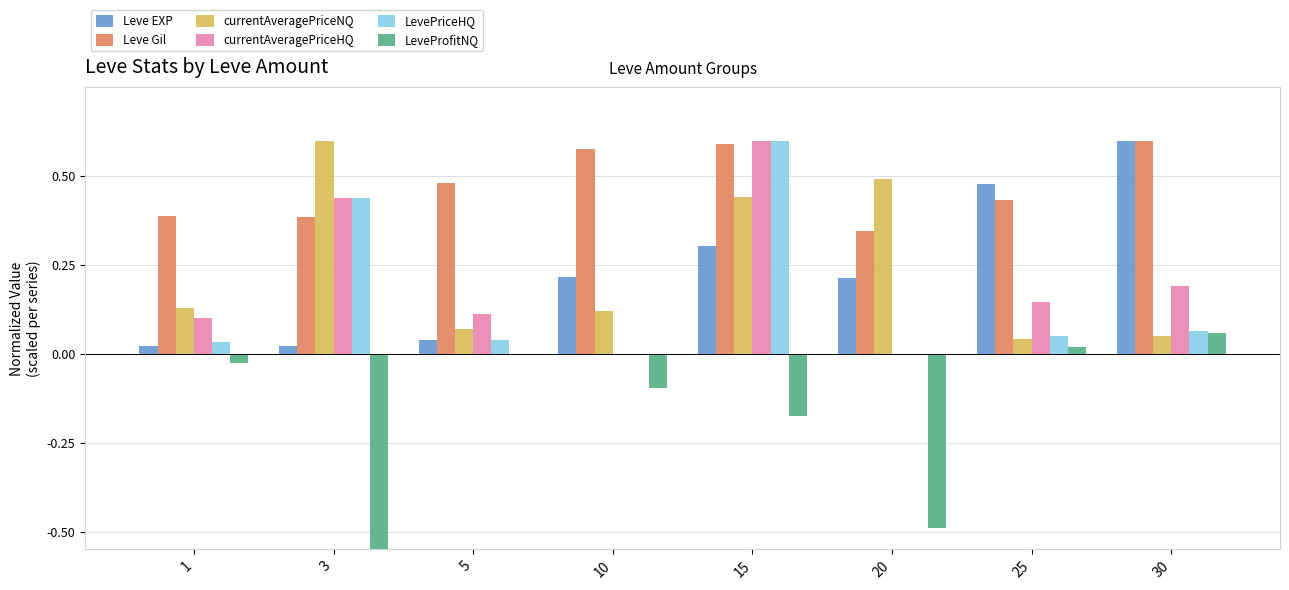

Reading right to left, what are all the values shown in this chart?

Leve EXP: 0.6	0.5	0.2	0.3	0.2	0.0	0.0	0.0
Leve Gil: 0.6	0.4	0.3	0.6	0.6	0.5	0.4	0.4
currentAveragePriceNQ: 0.0	0.0	0.5	0.4	0.1	0.1	0.6	0.1
currentAveragePriceHQ: 0.2	0.1	0.0	0.6	0.0	0.1	0.4	0.1
LevePriceHQ: 0.1	0.0	0.0	0.6	0.0	0.0	0.4	0.0
LeveProfitNQ: 0.1	0.0	-0.5	-0.2	-0.1	0.0	-0.6	-0.0